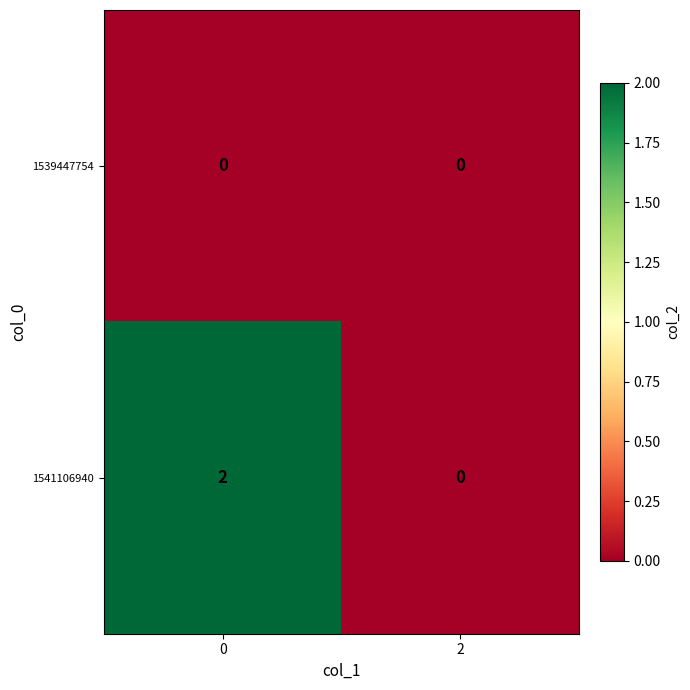

How many distinct data groups are displayed?

2